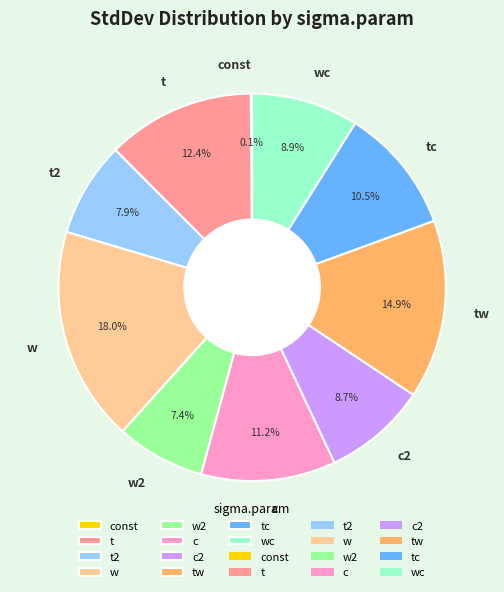

Is w2 the majority of the pie?

No